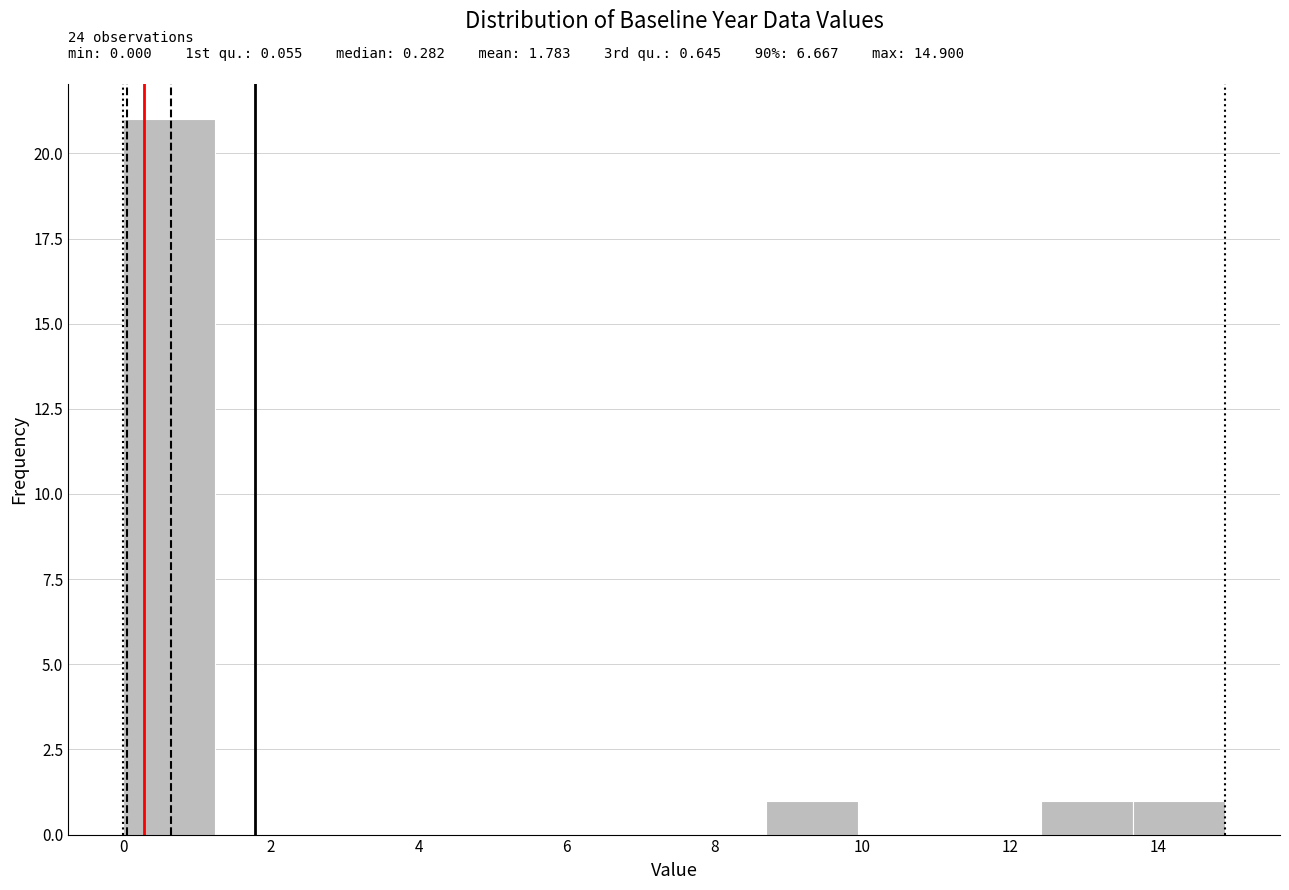

Over which range of the x-axis is the bar tallest?

0.0 to 1.2